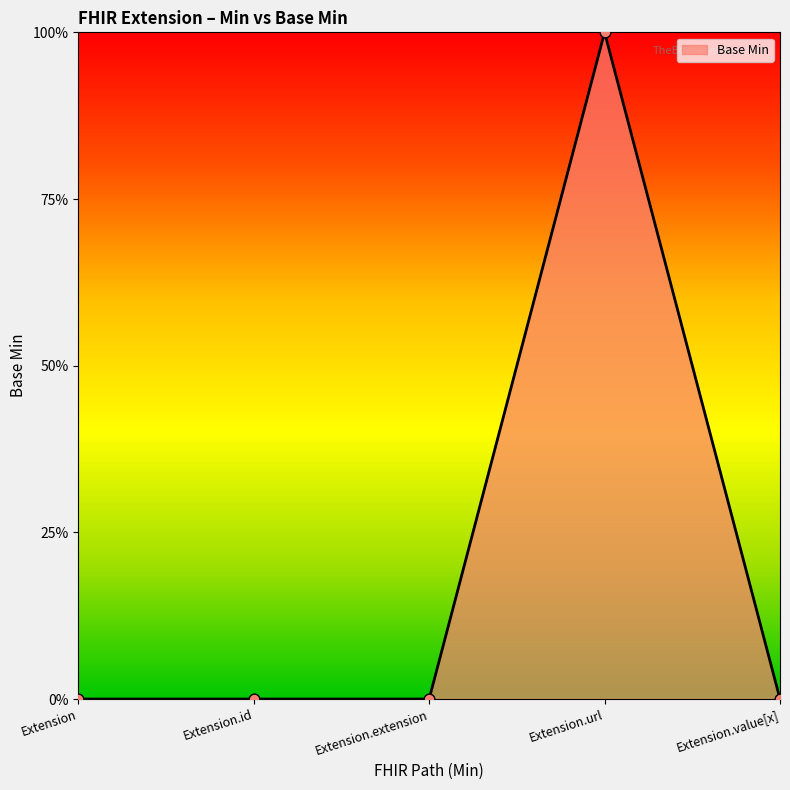

Which has a higher value, Extension.url or Extension?

Extension.url